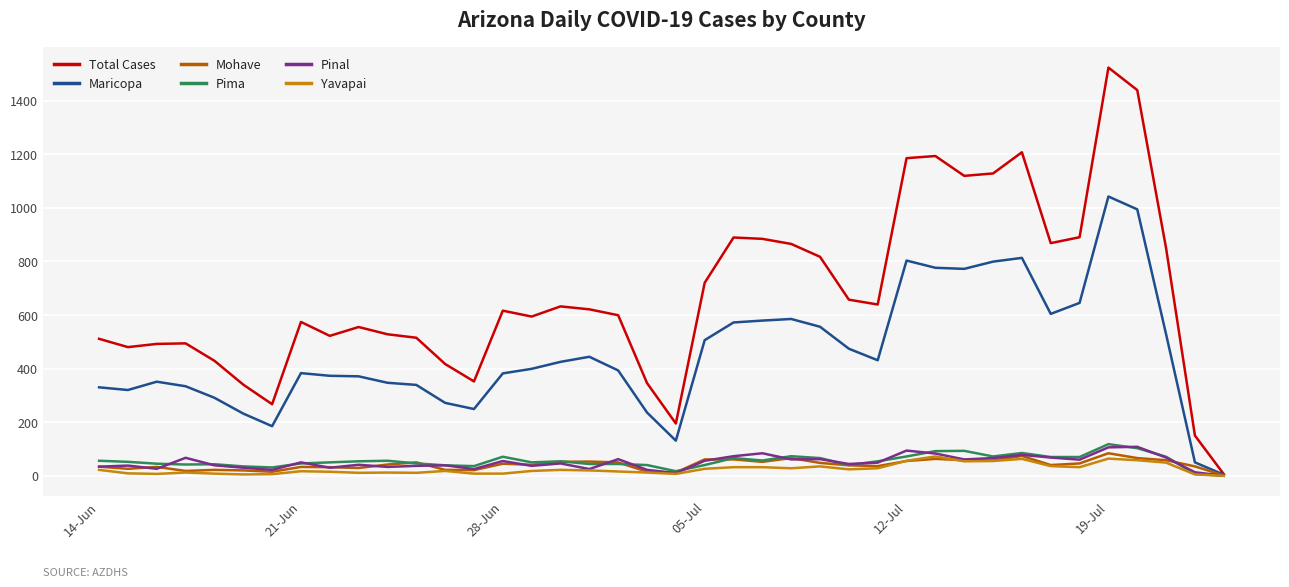

What is the maximum value for Maricopa?

1042